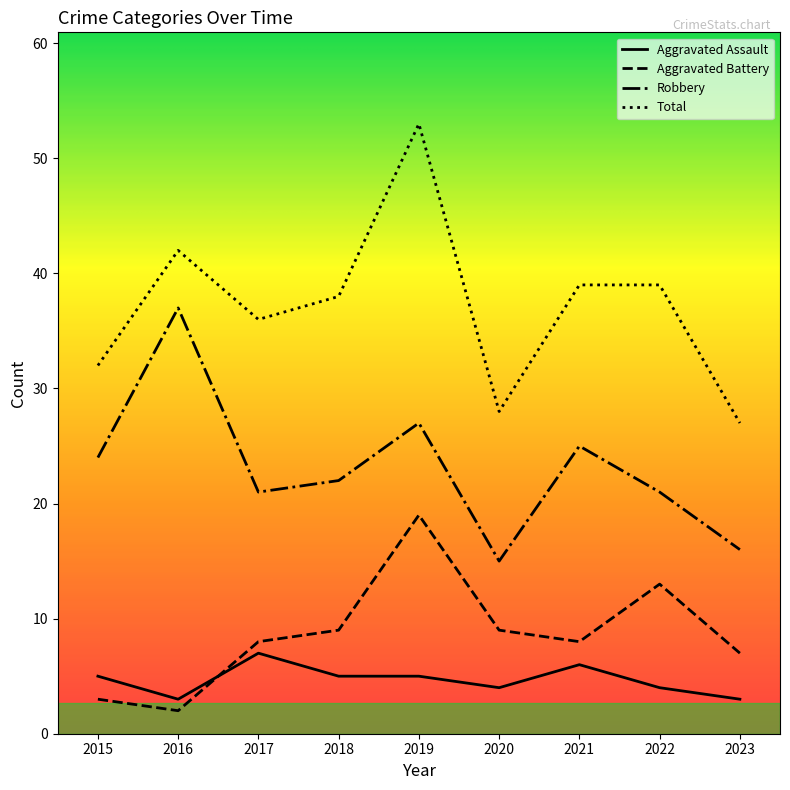

Does the chart have visible grid lines?

No